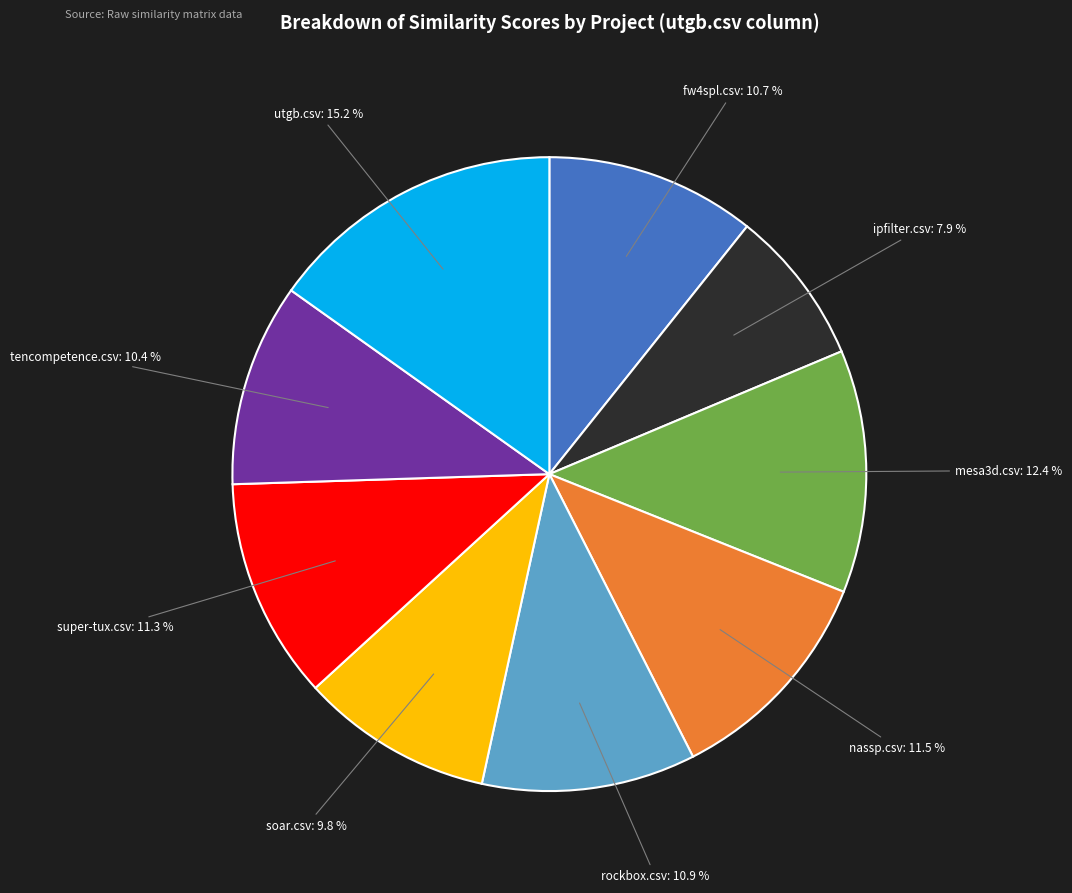

Does any single category account for the majority?

No